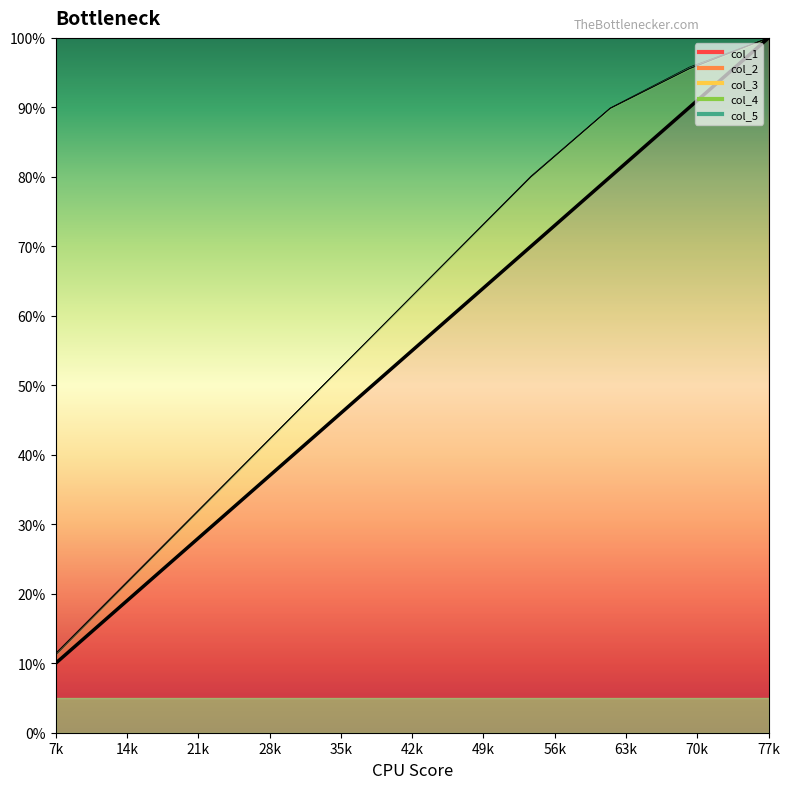

Which category has the highest value in the col_1 series?

77k